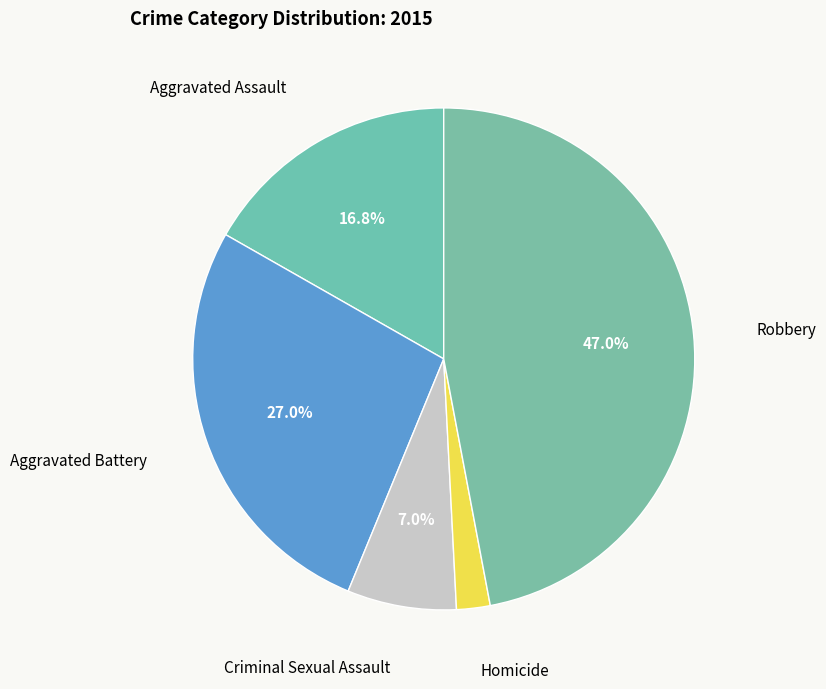

How many slices are in this pie chart?

5